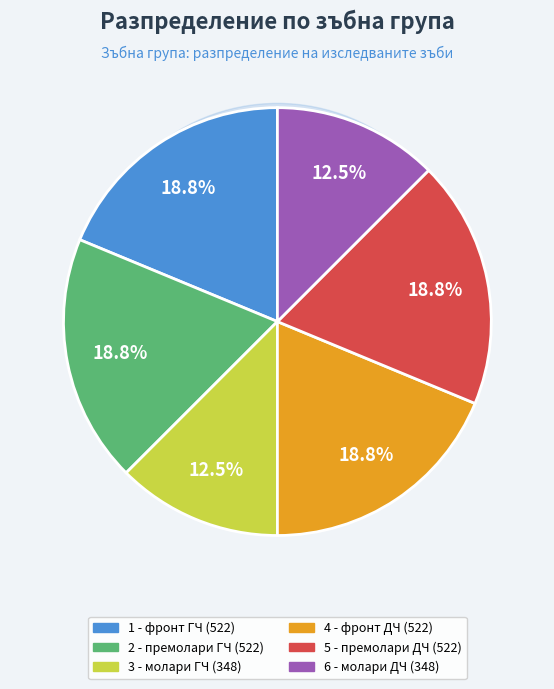

How many slices are in this pie chart?

6